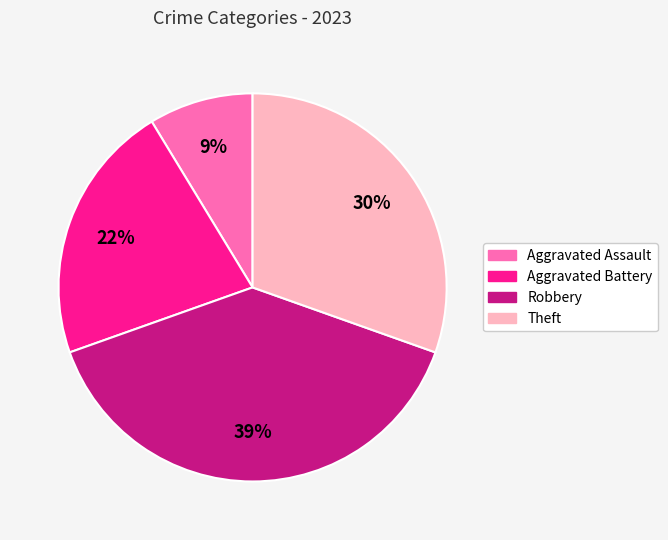

Is Aggravated Battery the majority of the pie?

No